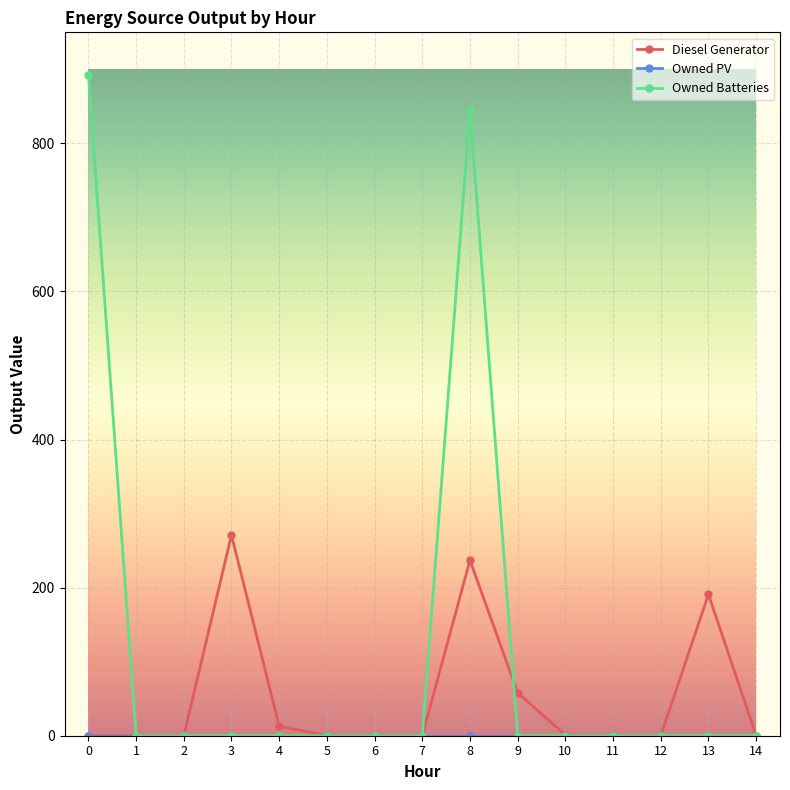

How many lines are shown in the chart?

3